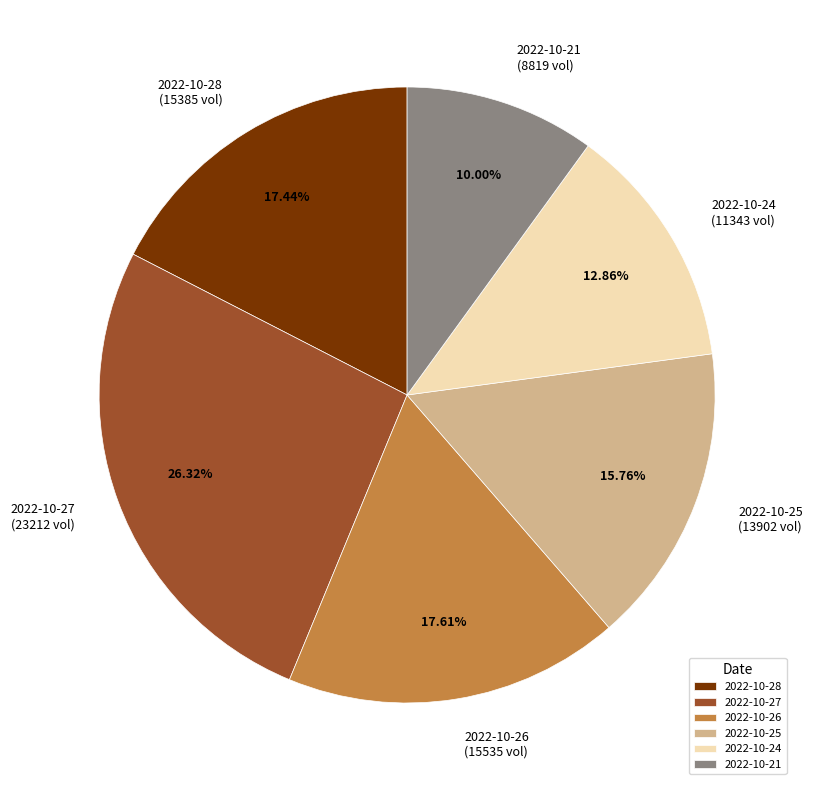

Do 2022-10-25 and 2022-10-24 together represent more than half of the pie?

No